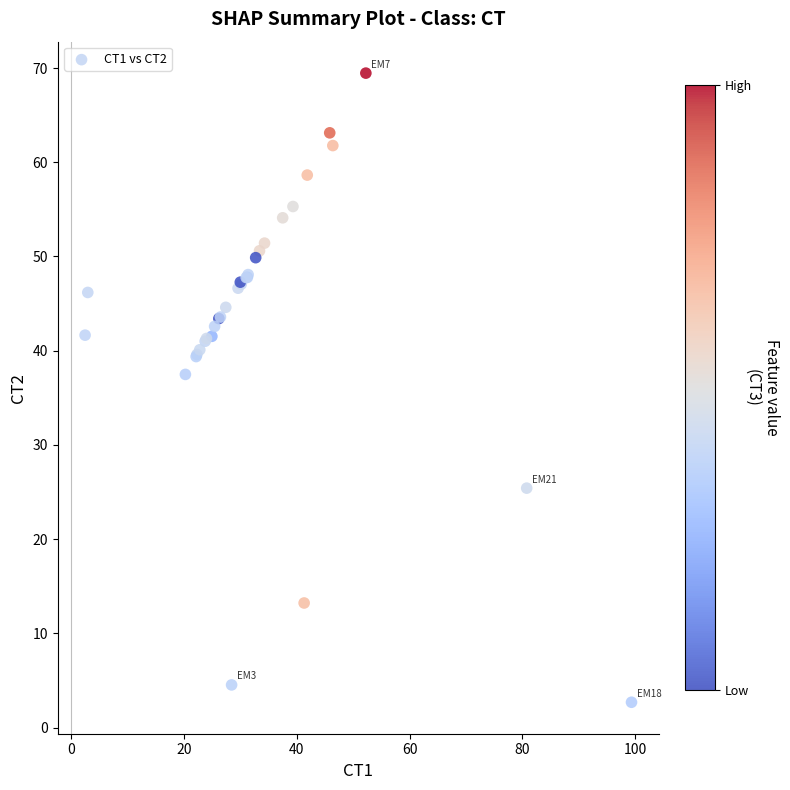

What Y value in the scatter plot is closest to 36?

37.5